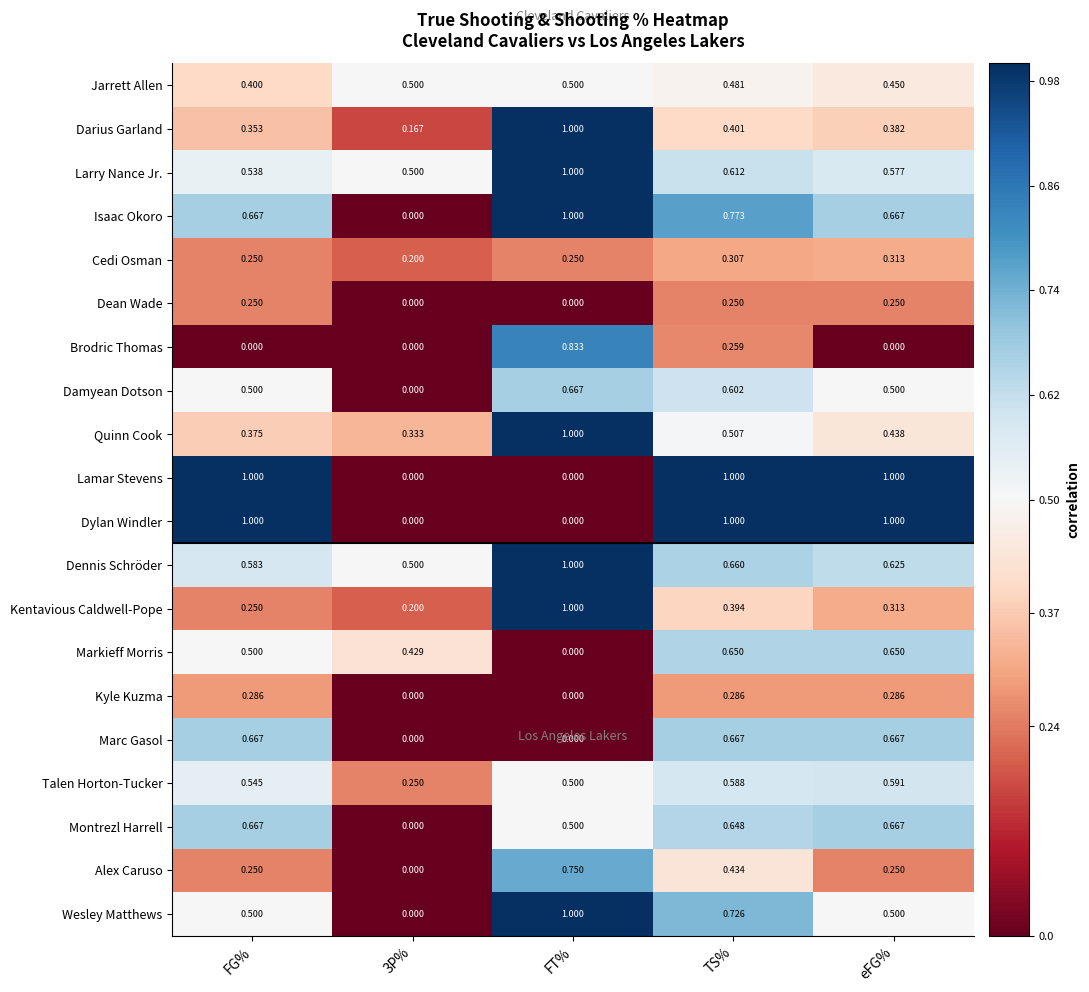

At which category is the sum across all series the highest?

TS%